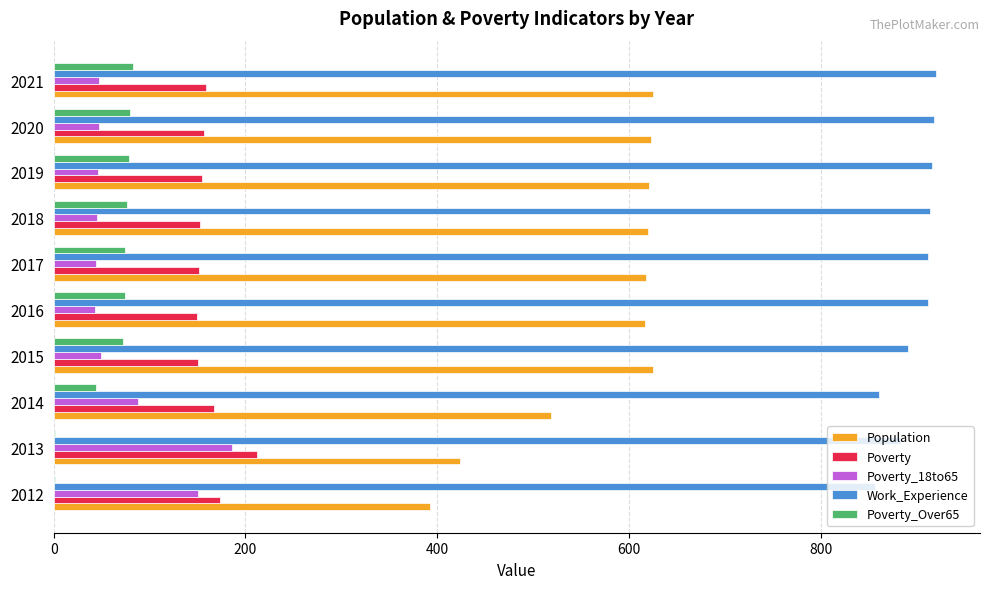

The value of Work_Experience at 2017 is 912. True or false?

True